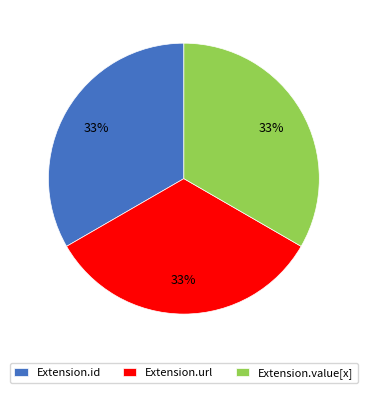

How many slices are in this pie chart?

3